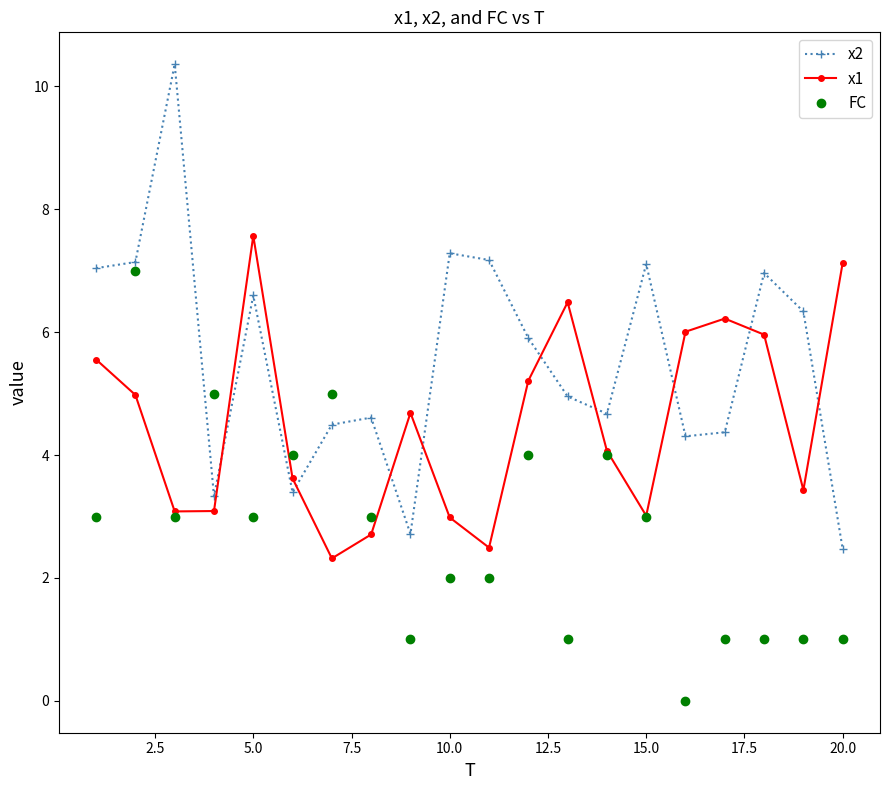

Which series has the widest spread of values?

x2